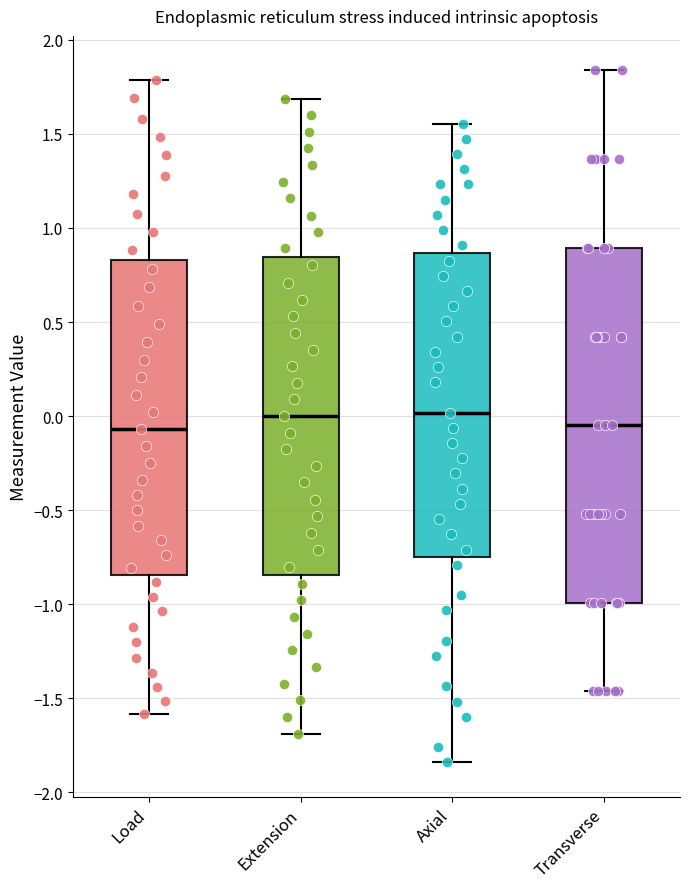

Reading left to right, transcribe this box plot: for each box, give where its median line is, the range the box spans, and where its two whiskers end, as read against the y-axis. The values are not printed on the chart, so give them approximately, as read against the axis.

Load: median -0.05, box -0.85 to 0.85, whiskers -1.60 to 1.80
Extension: median 0.00, box -0.85 to 0.85, whiskers -1.70 to 1.70
Axial: median 0.00, box -0.75 to 0.85, whiskers -1.85 to 1.55
Transverse: median -0.05, box -1.00 to 0.90, whiskers -1.45 to 1.85